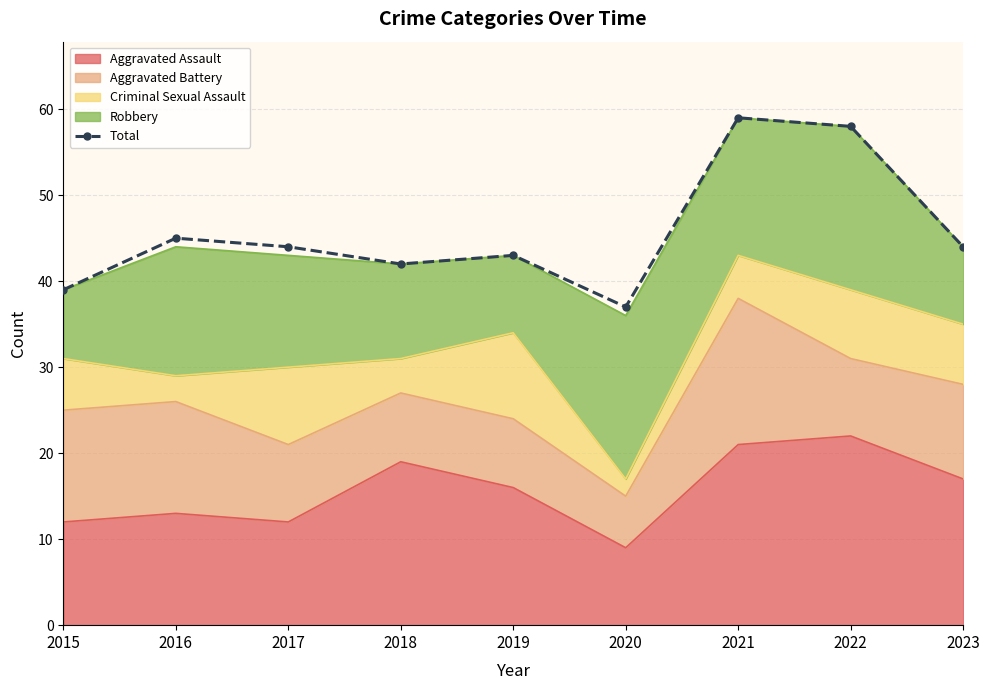

What is the minimum value shown in the chart?

37